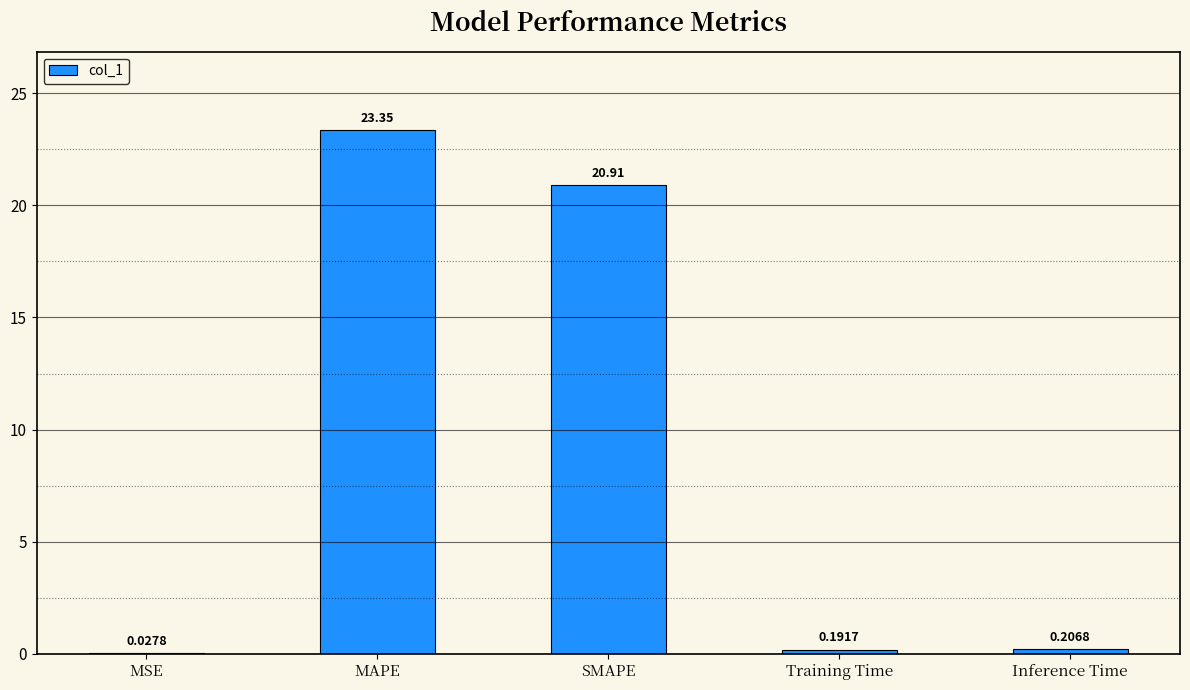

True or false: the data shows 23.4 at MAPE.

True